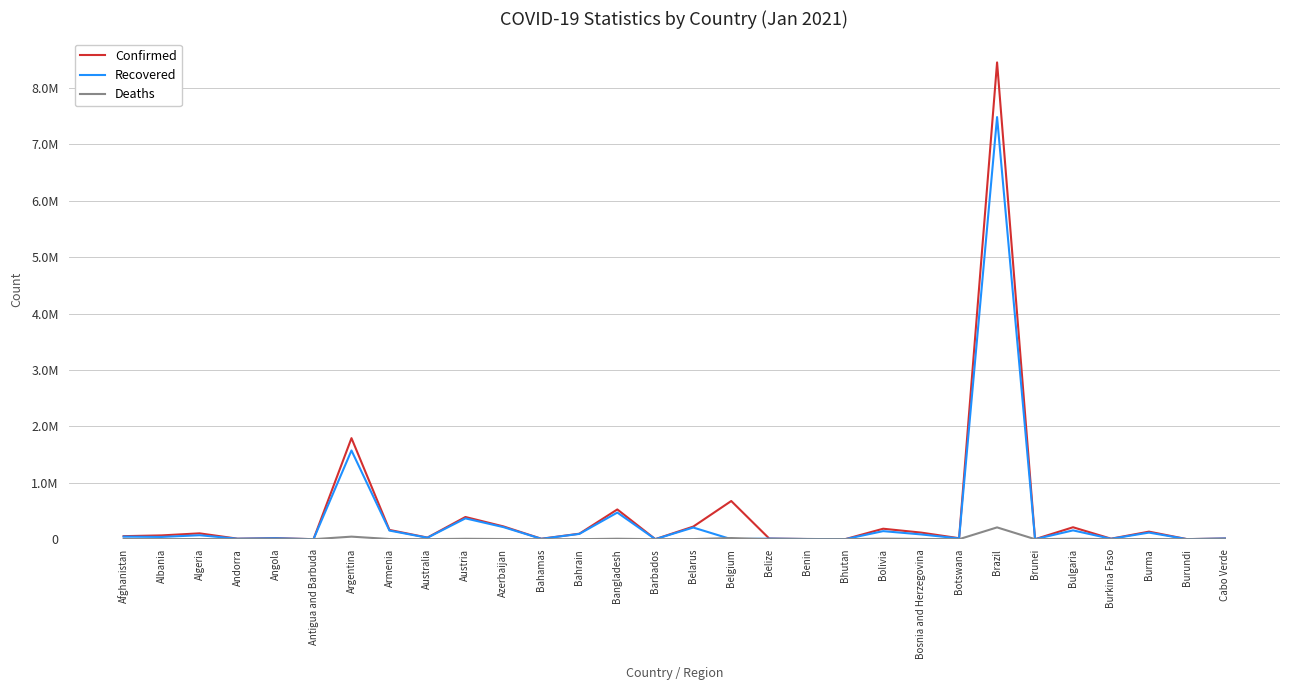

Is the value of Recovered at Andorra greater than the value of Confirmed at Burma?

No